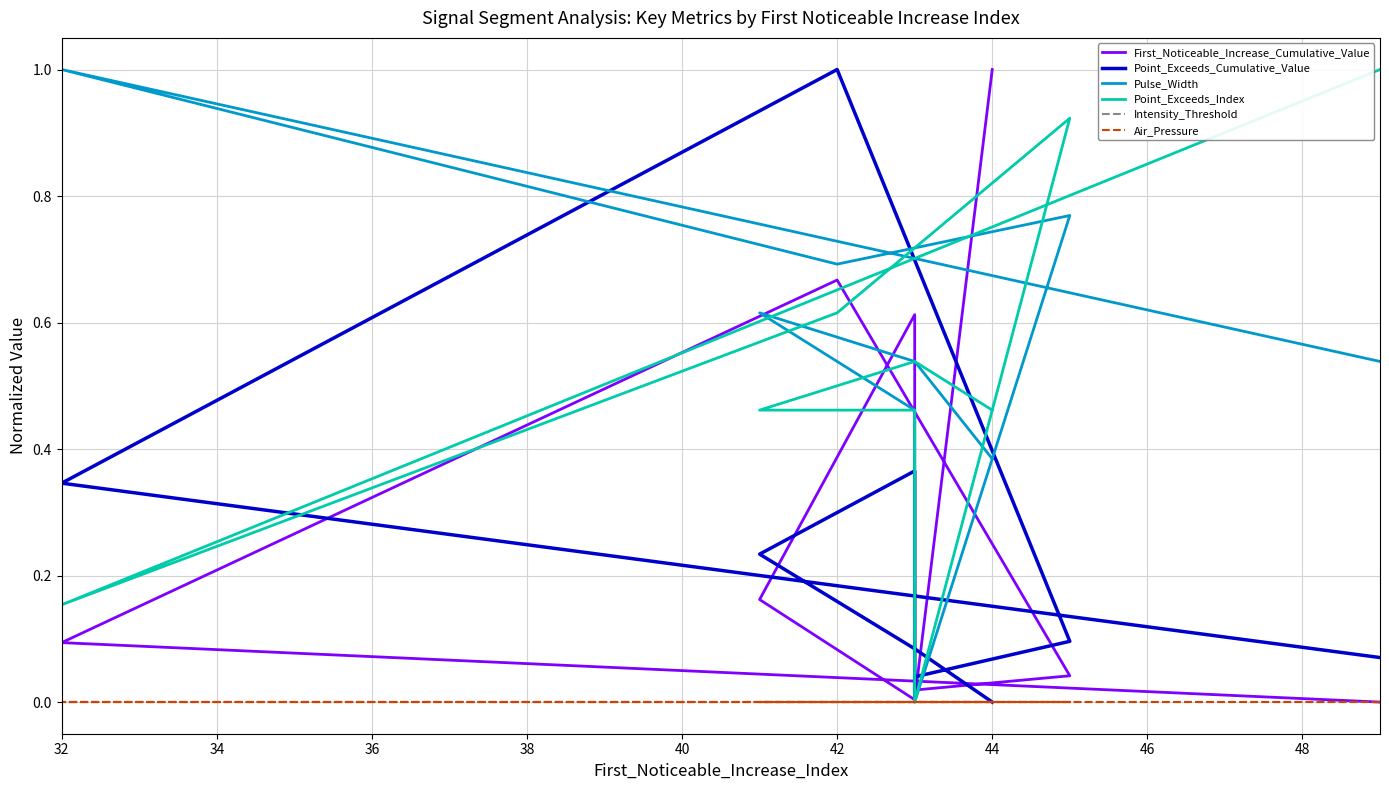

True or false: Air_Pressure and Point_Exceeds_Cumulative_Value cross at least once.

False